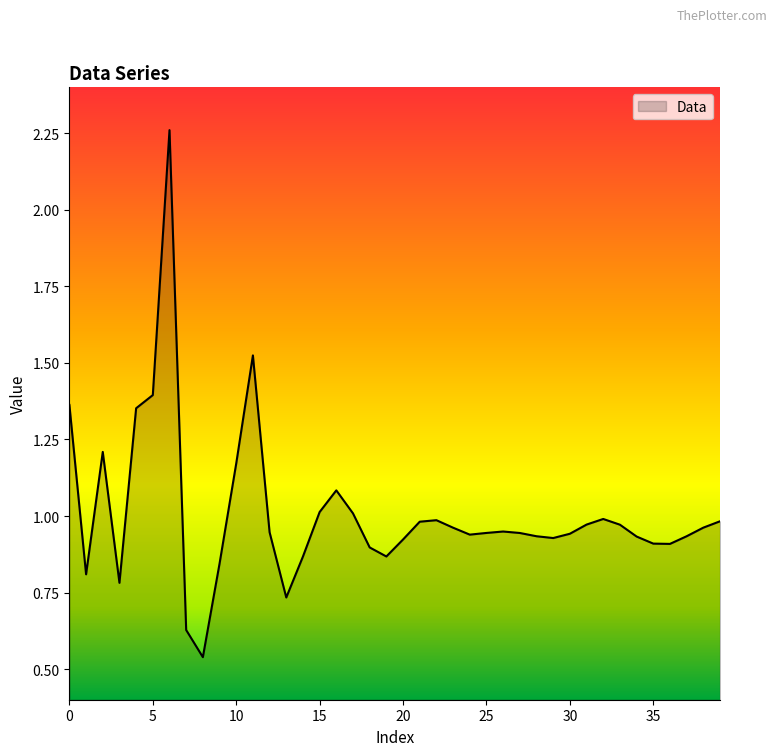

What is the difference between the maximum and minimum values?

1.7